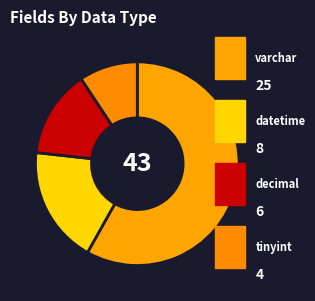

How many slices are in this pie chart?

4